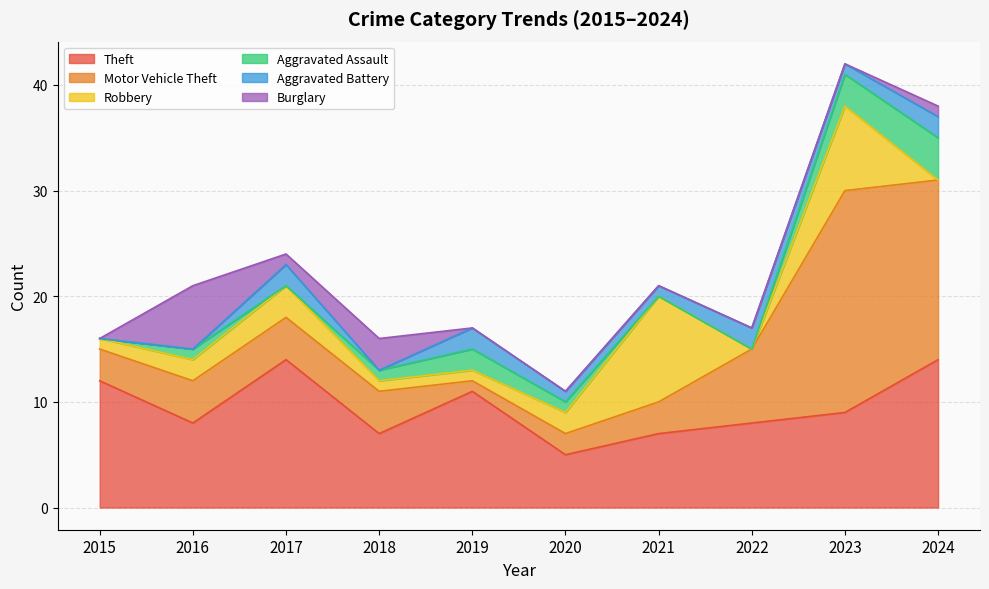

Where is Aggravated Battery nearest to the value 1?

2020